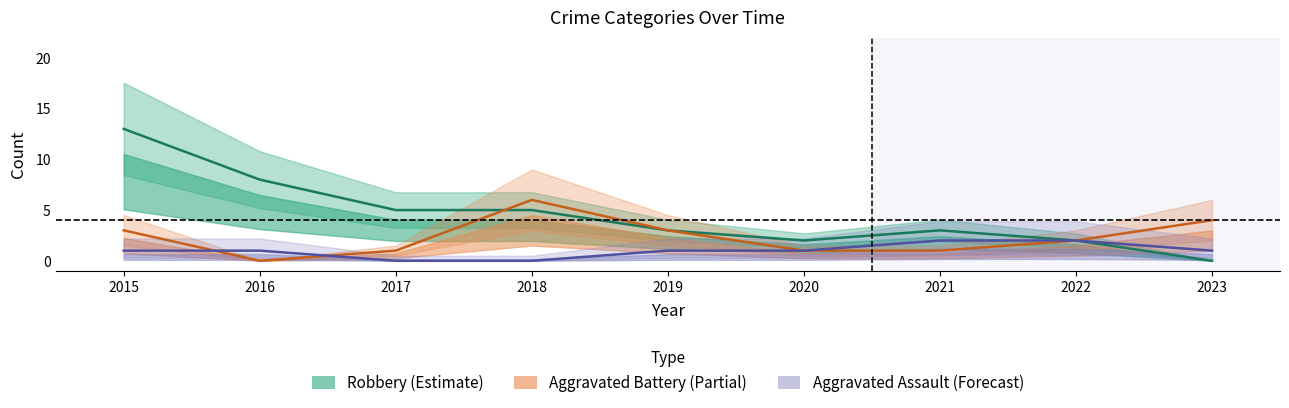

At 2022, list the series in order from smallest to largest.

Robbery (Estimate), Aggravated Battery (Partial), Aggravated Assault (Forecast)